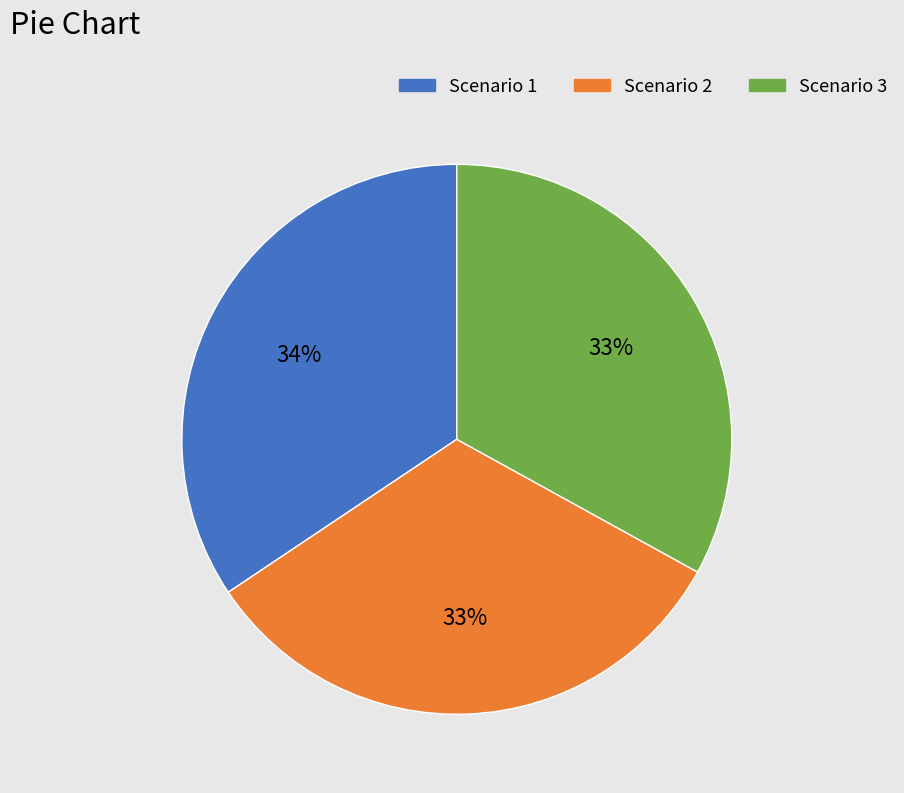

To the nearest percent, what is the average slice percentage?

33%